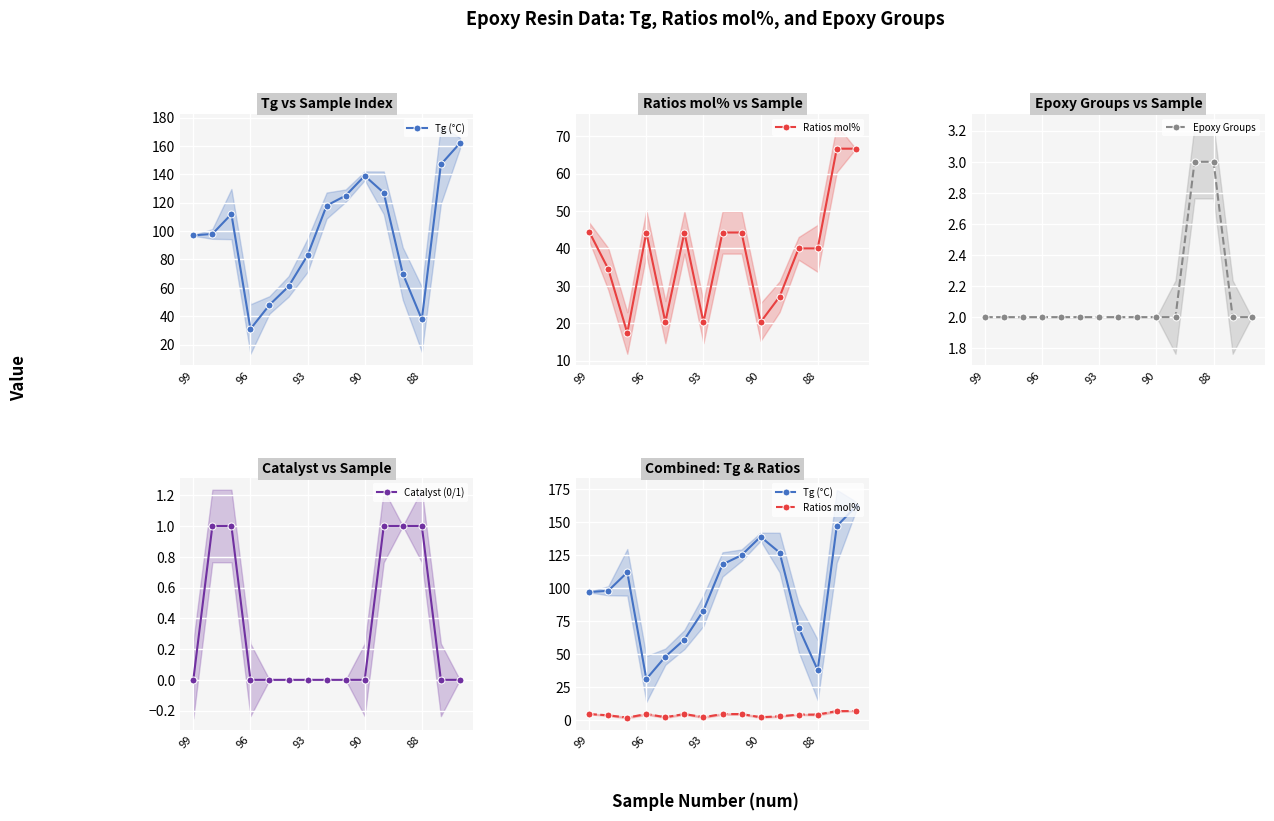

Which category has the lowest value in the Epoxy Groups series?

99